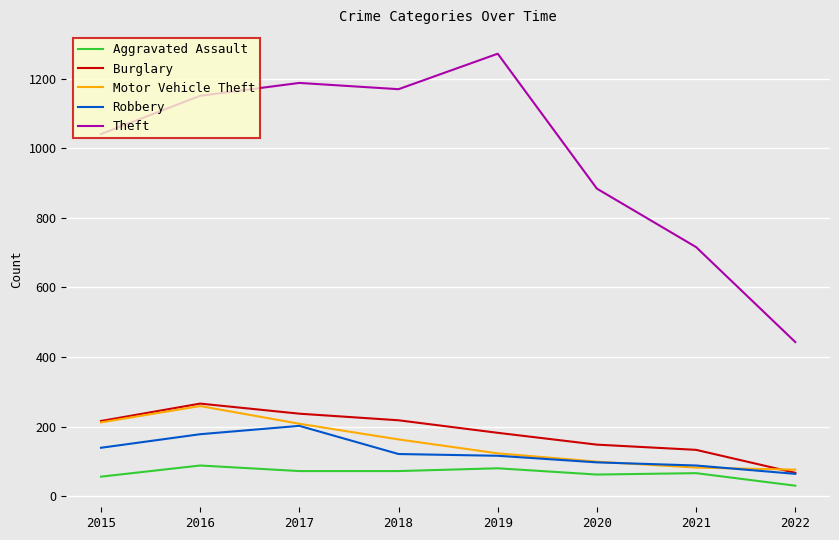

Which category has the highest value in the Burglary series?

2016